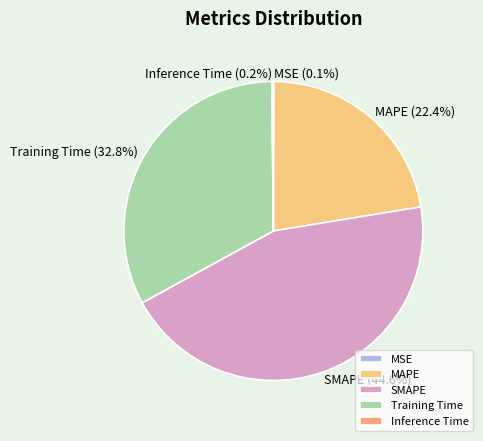

True or false: Training Time accounts for 33% of the total.

True